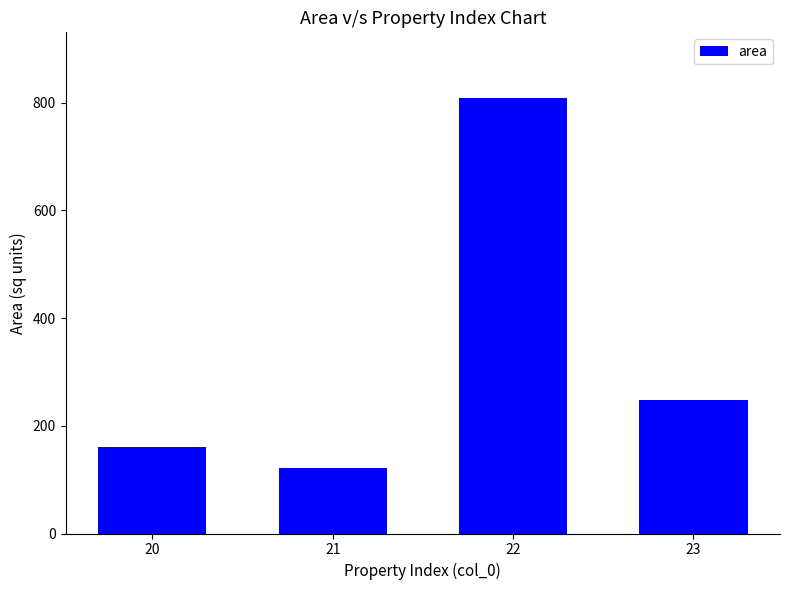

List the labels in order of value, largest first.

22, 23, 20, 21